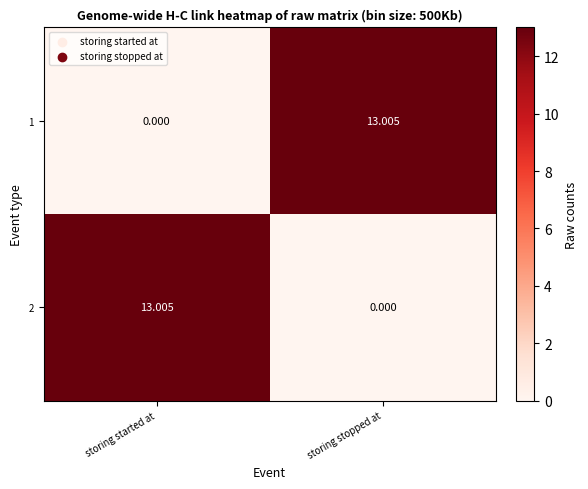

Is the value of 1 at storing started at greater than the value of 2 at storing started at?

No